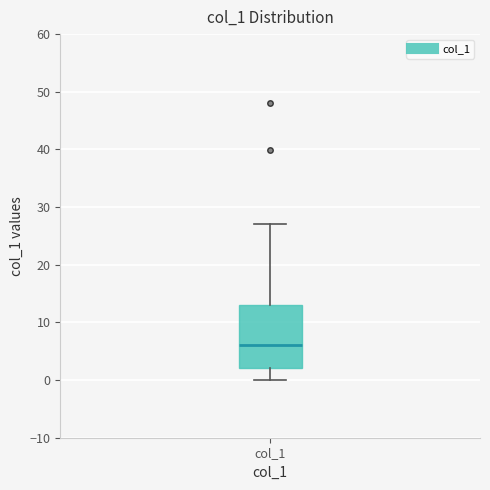

Transcribe this box plot: give where the median line is, the range the box spans, and where the two whiskers end, as read against the y-axis. The values are not printed on the chart, so give them approximately, as read against the axis.

median 6, box 2 to 13, whiskers 0 to 27